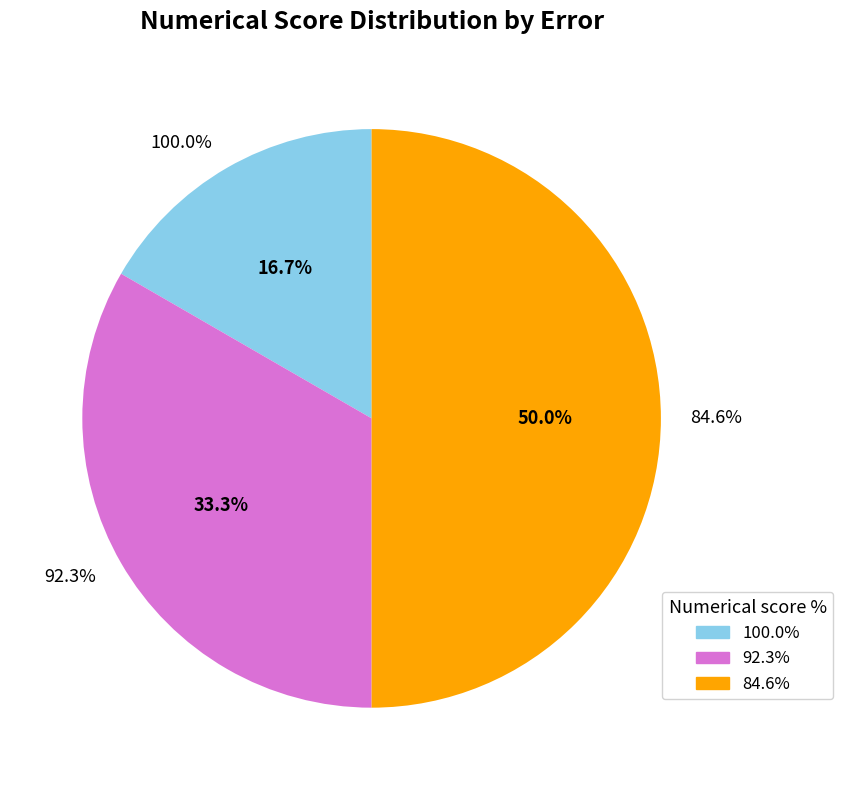

Is it true that 92.3% is 33% of the pie?

True